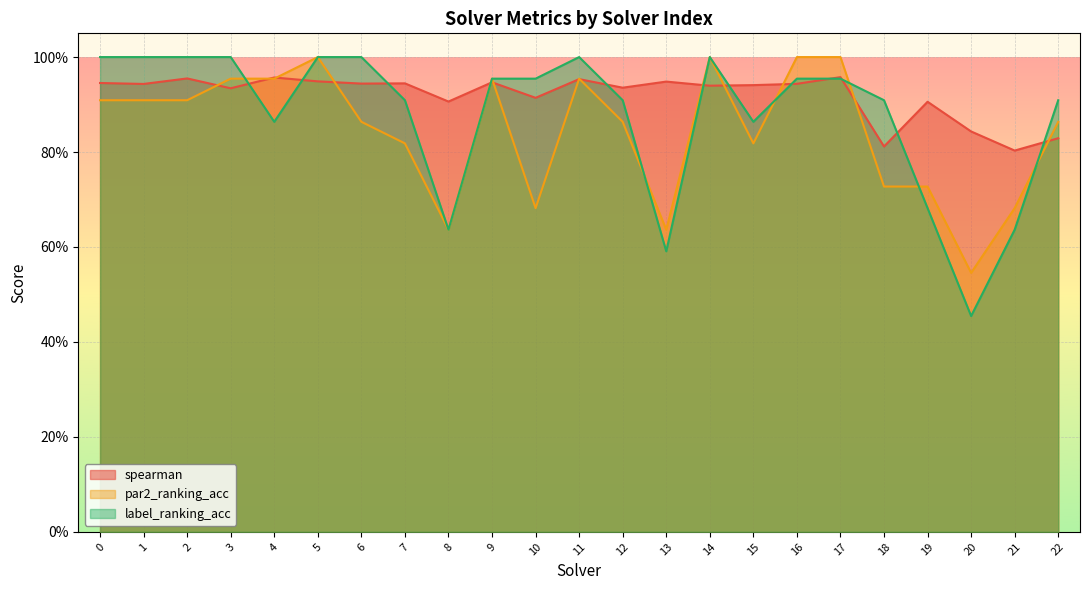

At which category does spearman reach its first local peak?

2